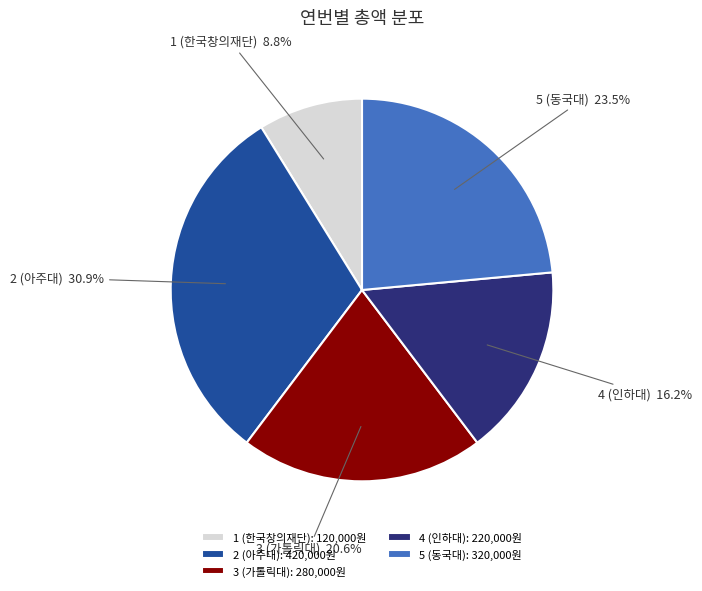

Is 1 (한국창의재단) the majority of the pie?

No